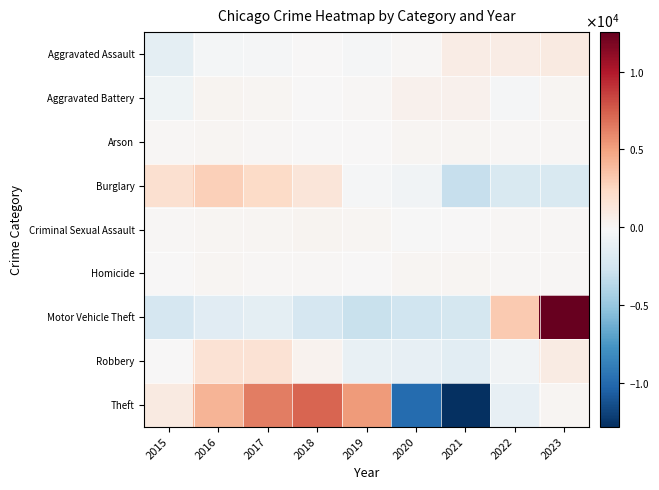

Which category has the lowest value across all series?

2021